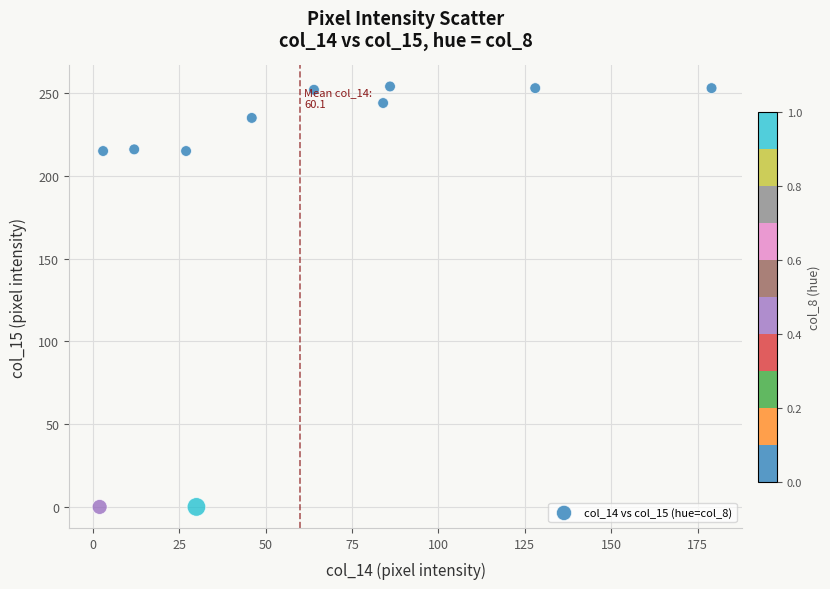

What is the range of X values (max minus min)?

177